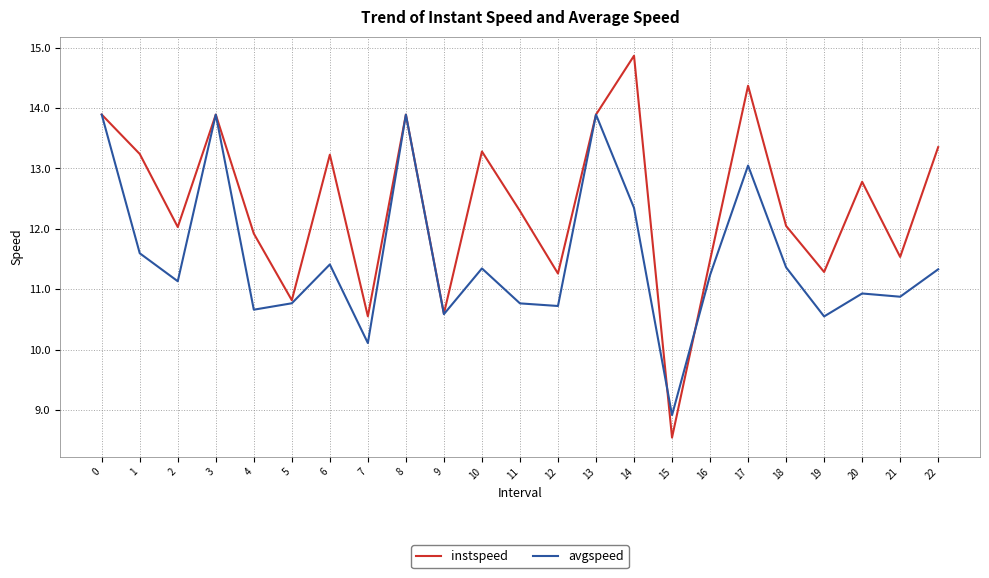

What is the smallest value displayed?

8.5